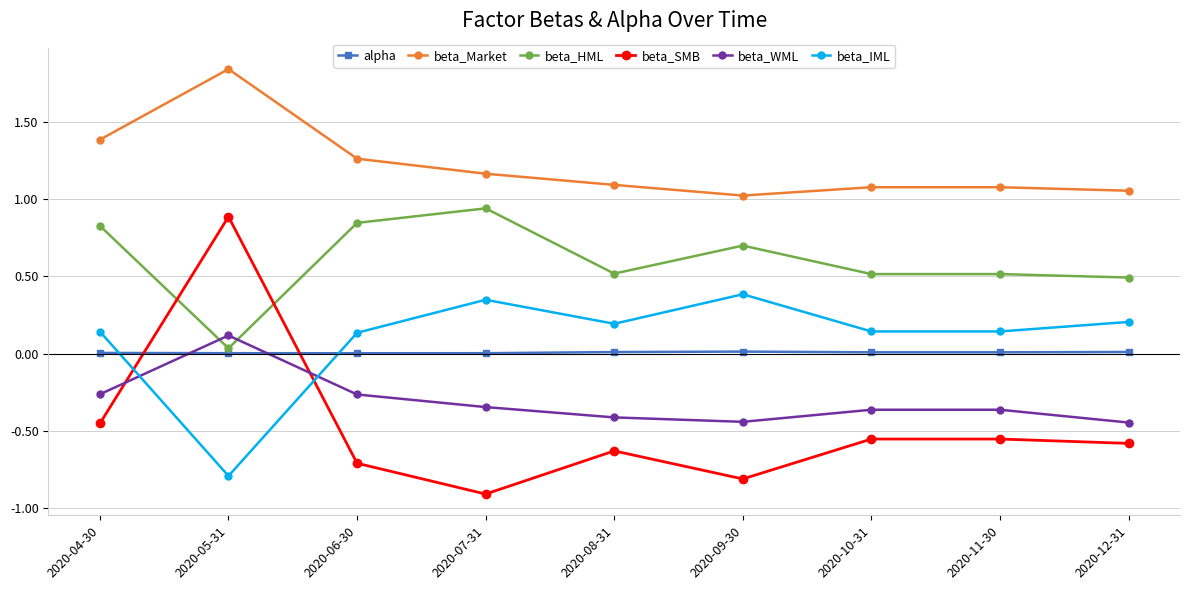

True or false: beta_Market has a value of 1.1 at 2020-10-31.

True